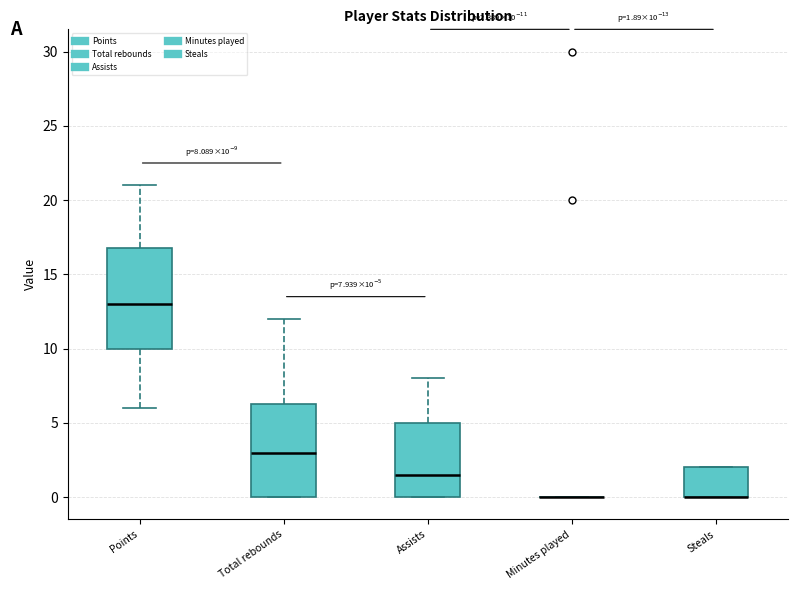

Comparing the boxes themselves (not the whiskers), which one is the tallest?

Points